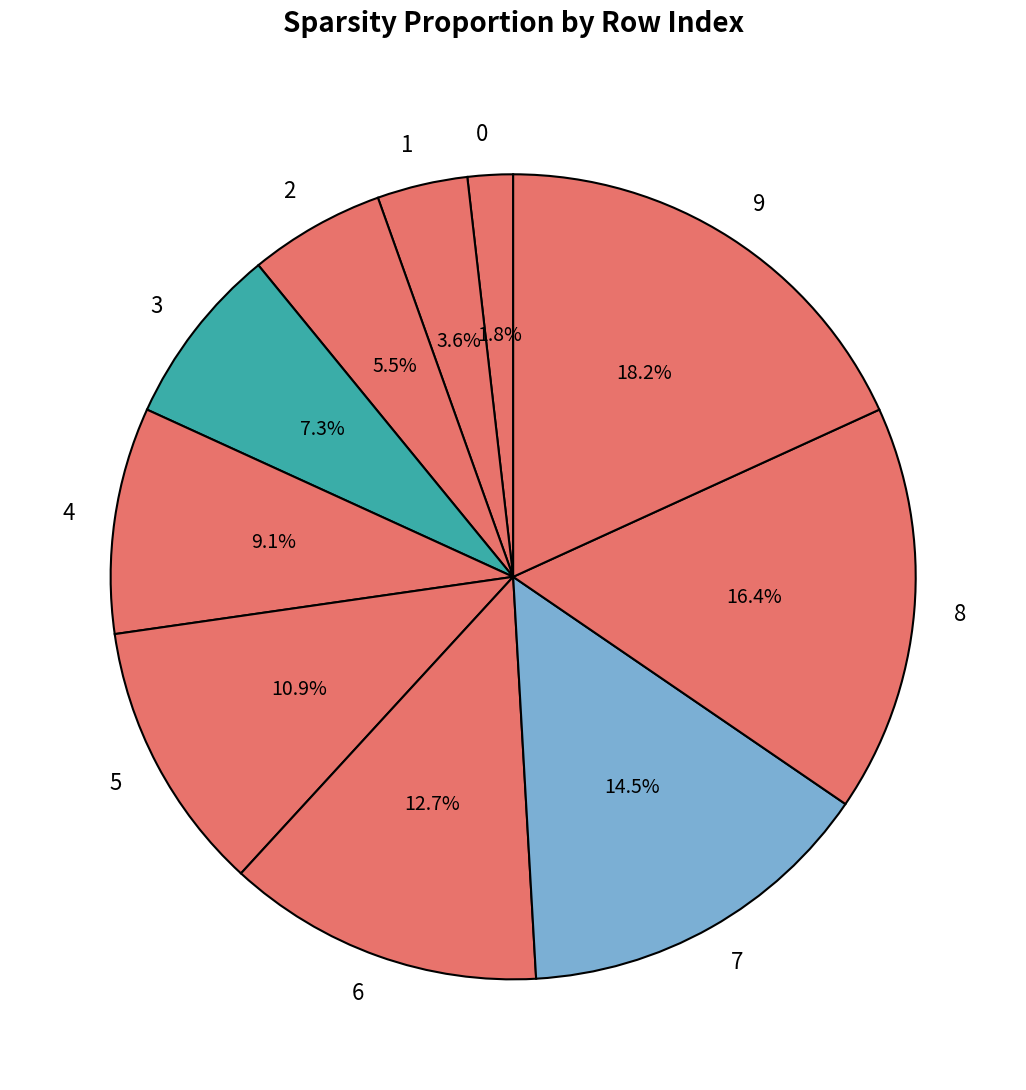

To the nearest percent, what is the combined percentage of 9 and 4?

27%